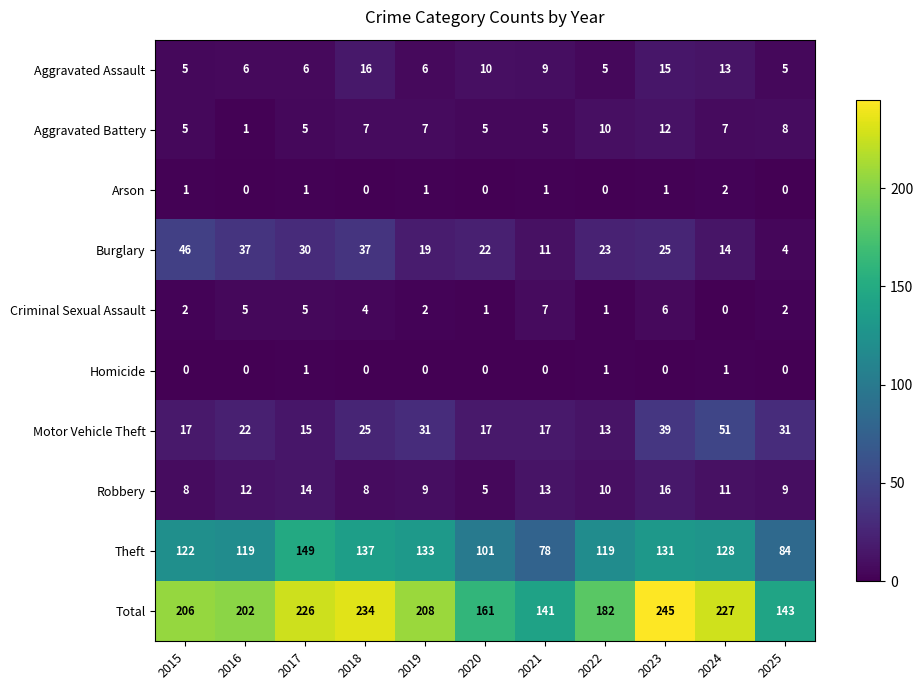

Which series has the widest spread of values?

Total